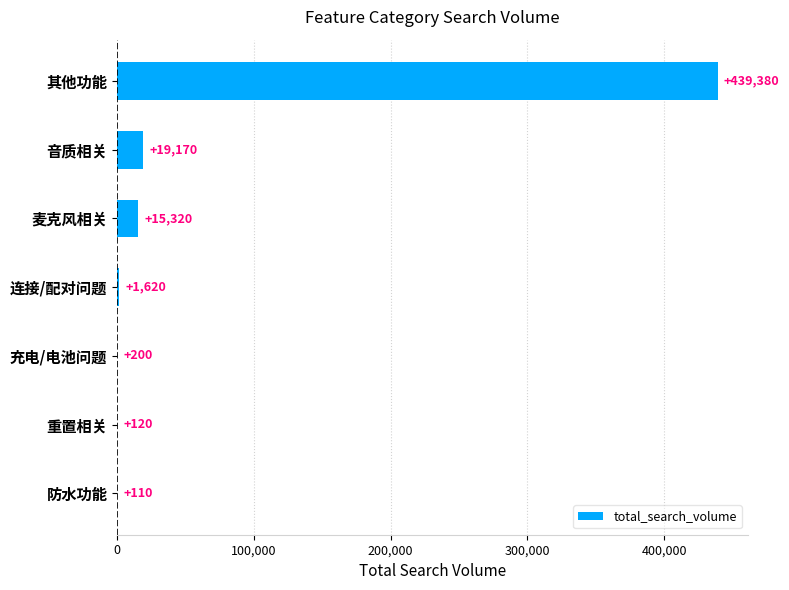

What is the average value?

67989